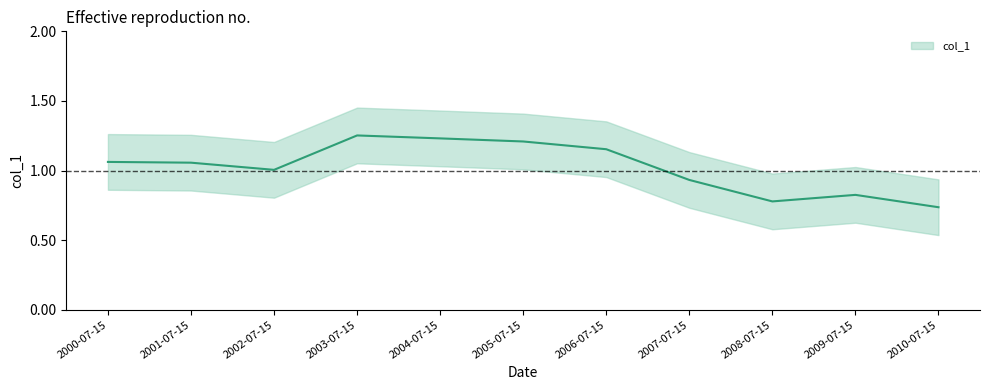

List the labels in order of value, largest first.

2003-07-15, 2004-07-15, 2005-07-15, 2006-07-15, 2000-07-15, 2001-07-15, 2002-07-15, 2007-07-15, 2009-07-15, 2008-07-15, 2010-07-15